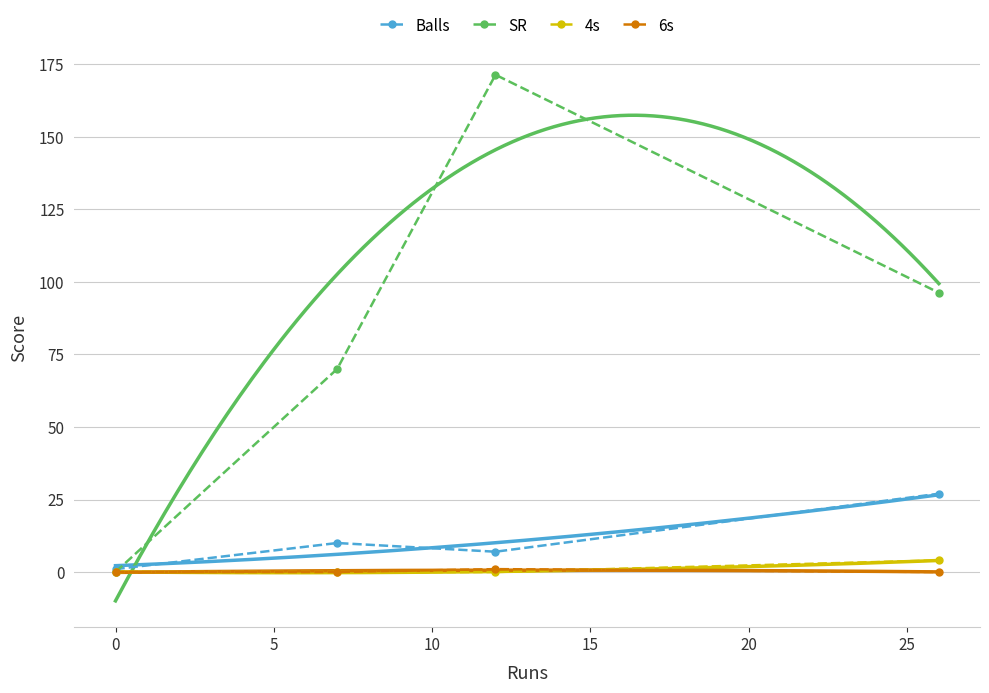

What is the maximum value for 4s?

4.0